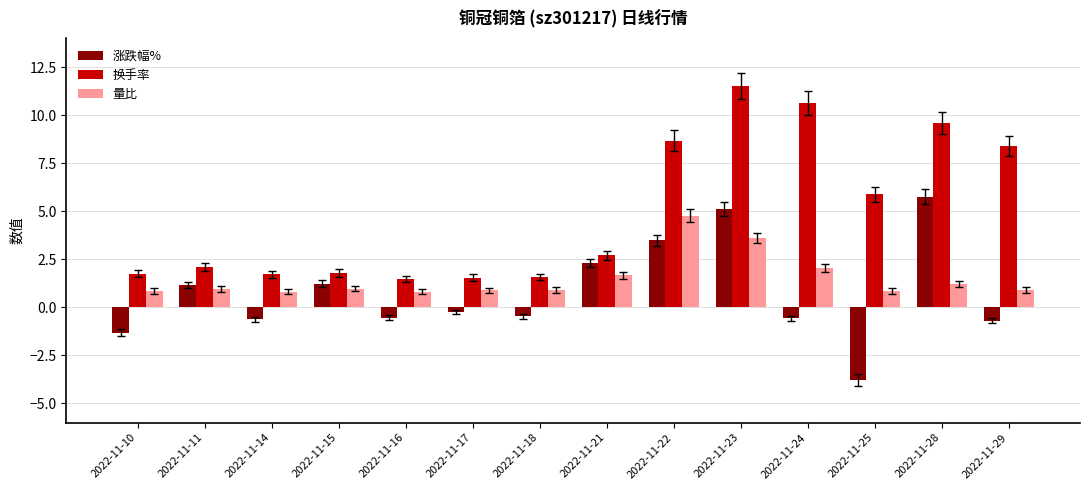

Is it true that 涨跌幅% equals 2.5 at 2022-11-28?

False